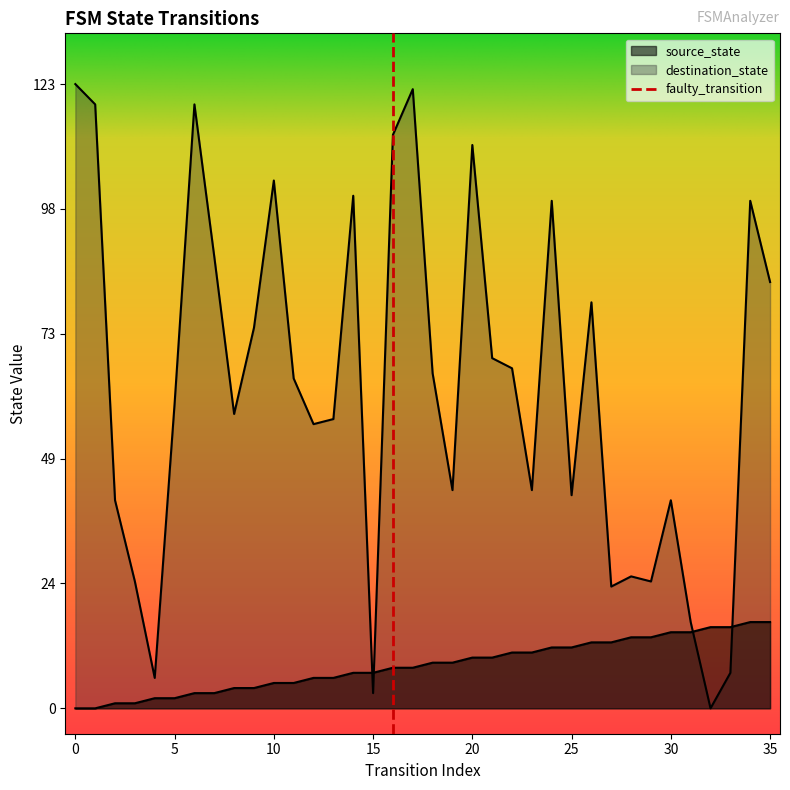

What is the value of the source_state point at the 20th from the left?

9